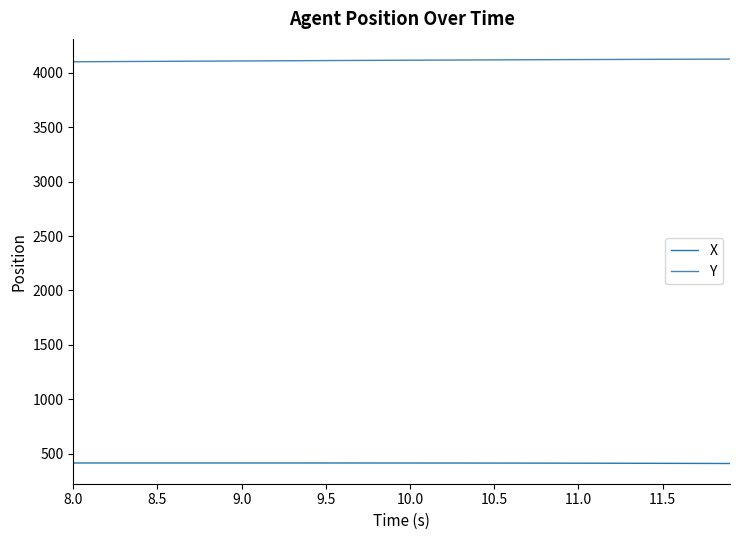

What is the maximum value shown in the chart?

4124.7